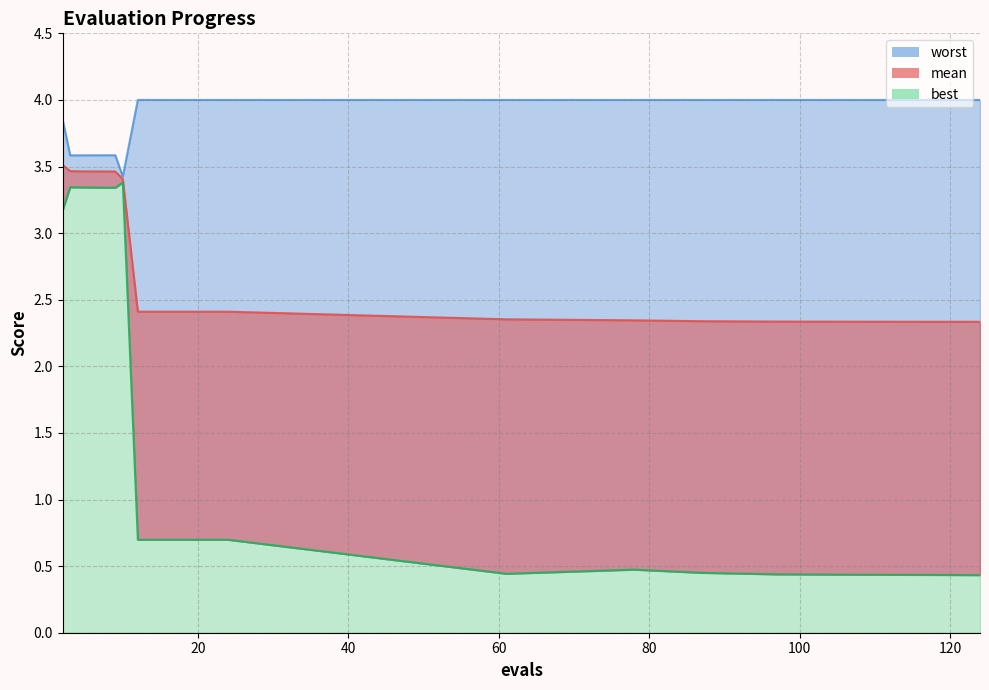

How many interior local peaks does the best series have?

3